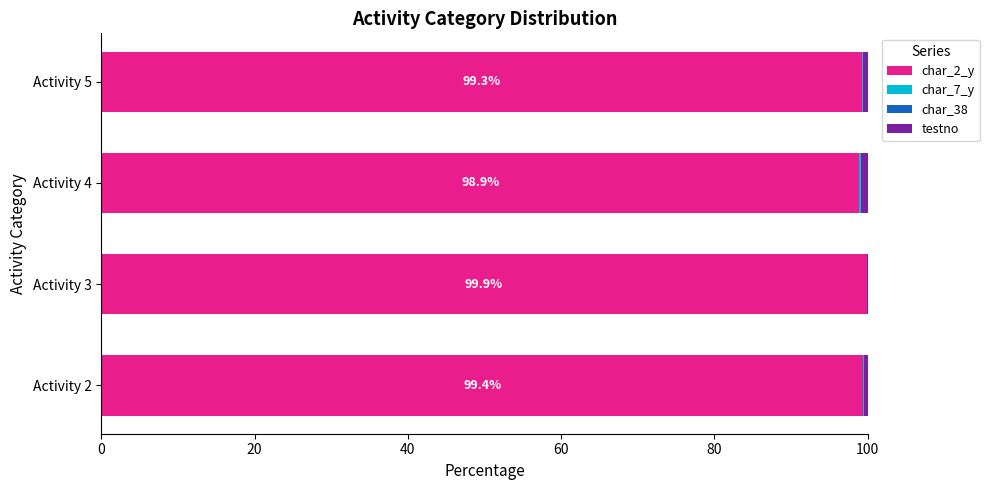

How many data points does each series have?

4